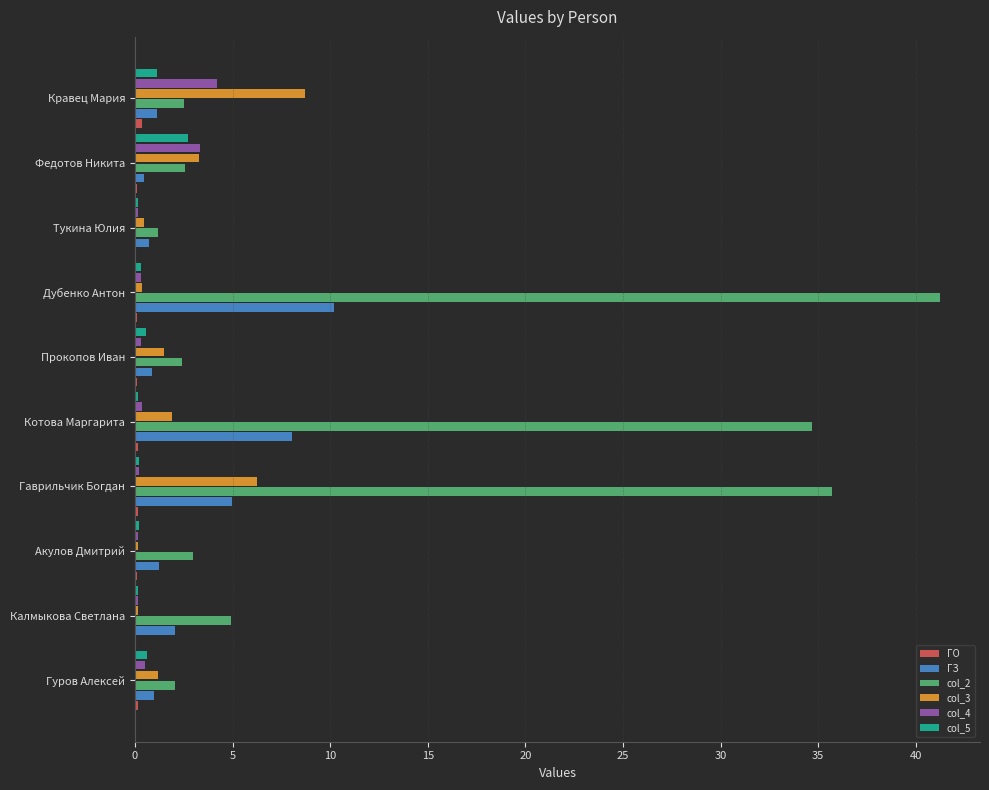

What is the greatest value displayed?

41.2